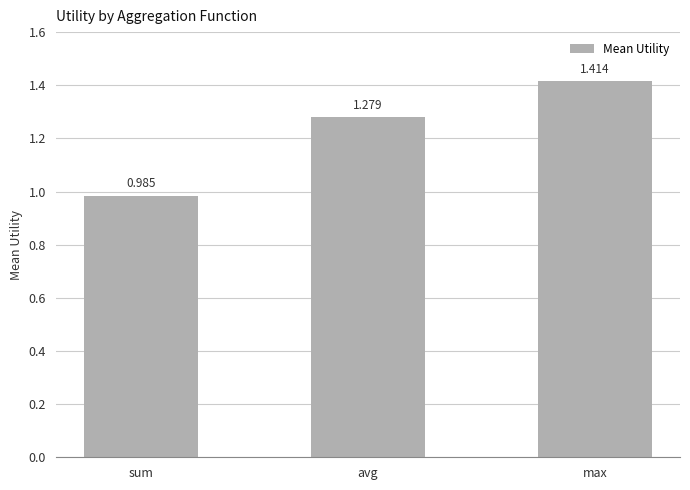

What position from the right is max?

1